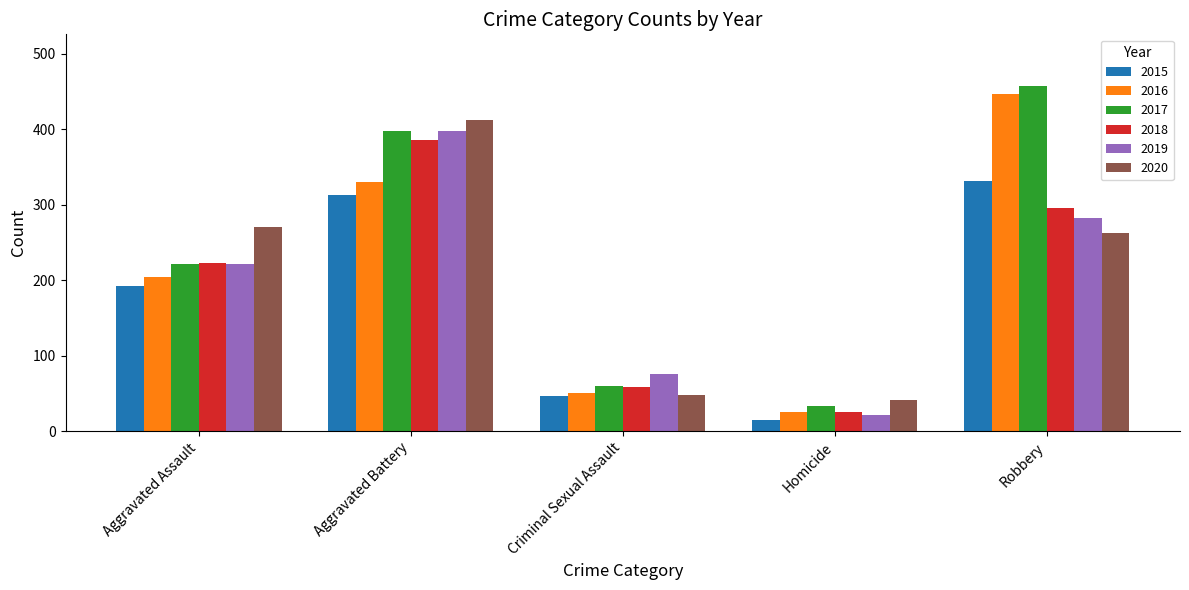

What is the spread (max minus min) of values at Aggravated Assault?

79